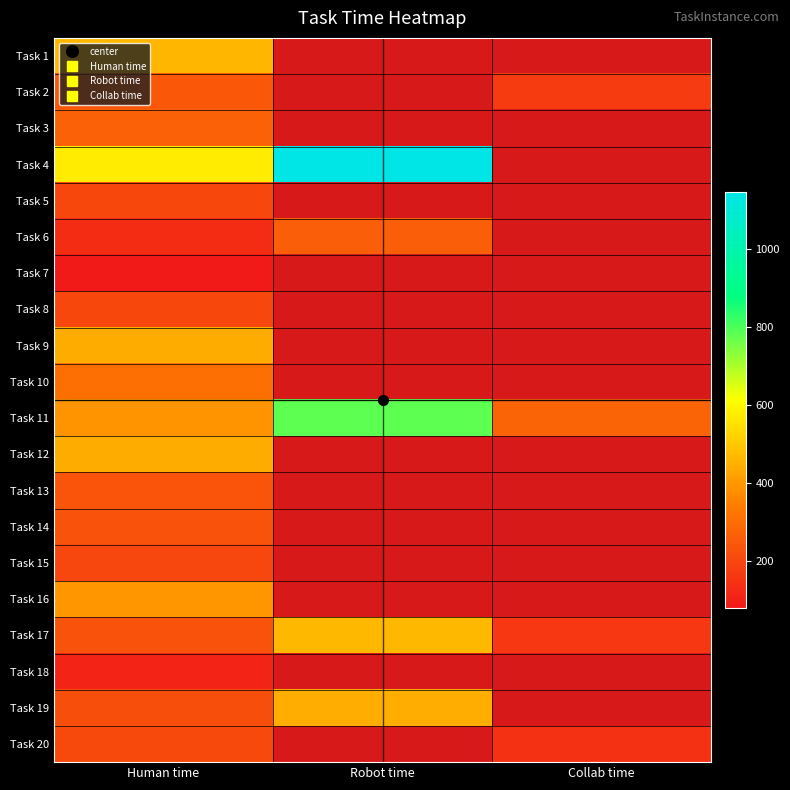

Which series has the widest spread of values?

Task 4